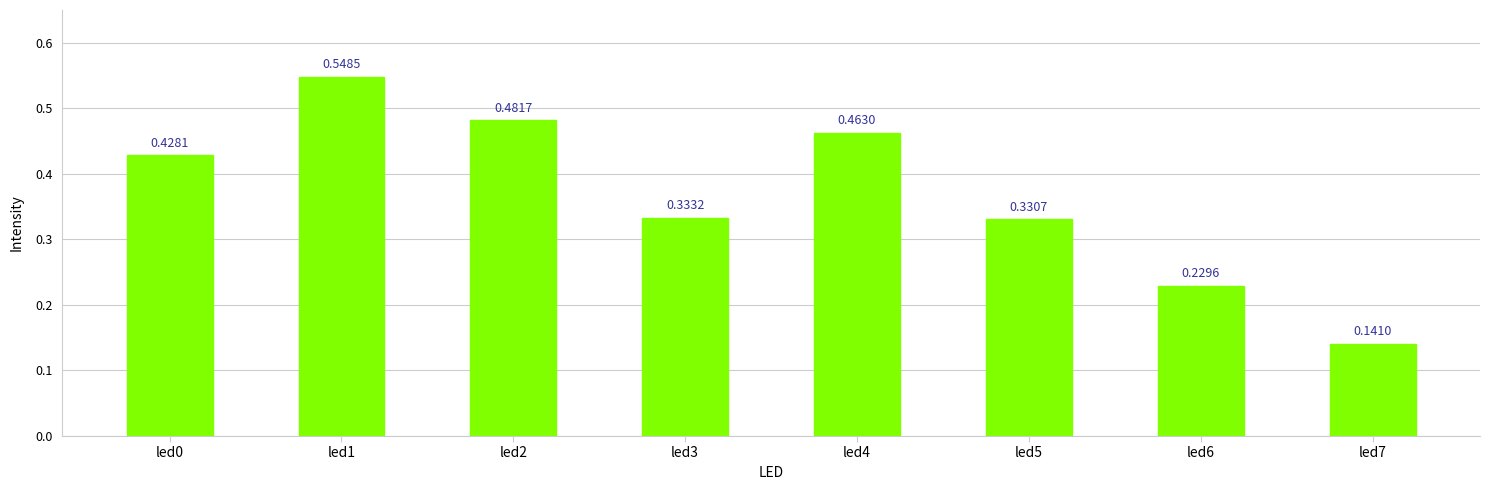

Are the bars horizontal?

No